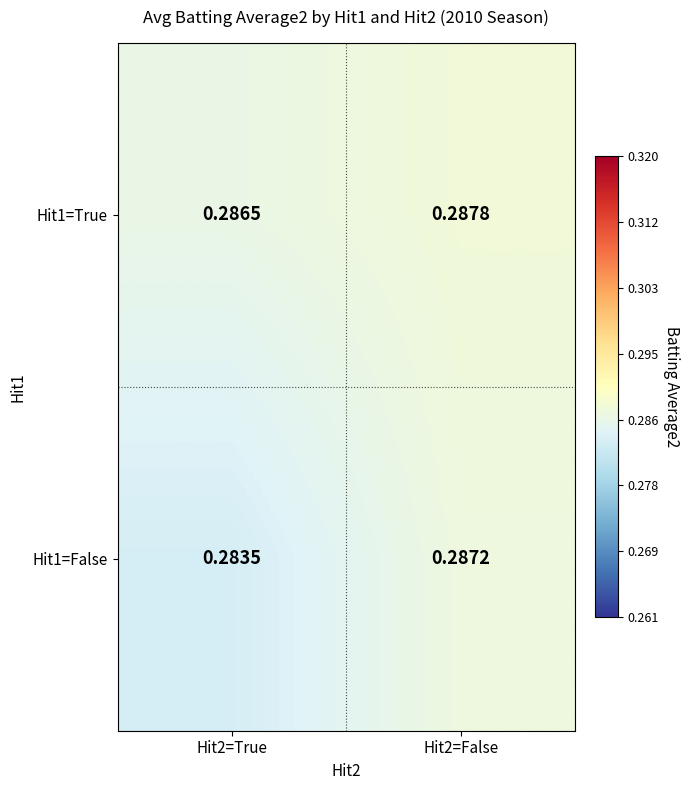

Is the value of Hit1=True at Hit2=True greater than the value of Hit1=False at Hit2=True?

Yes